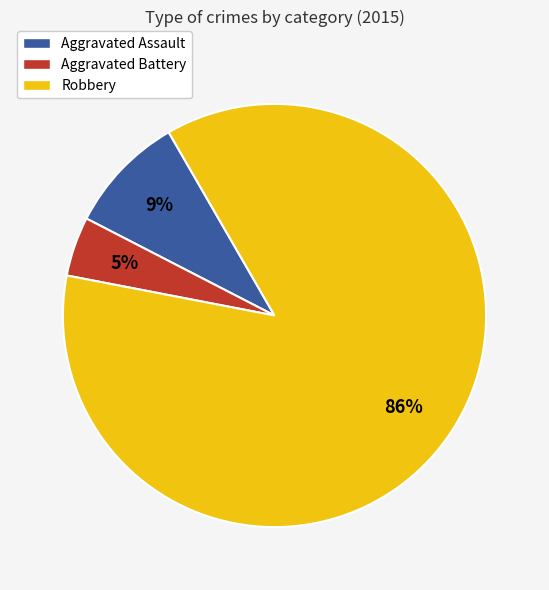

To the nearest percent, what portion does Aggravated Assault represent?

9%